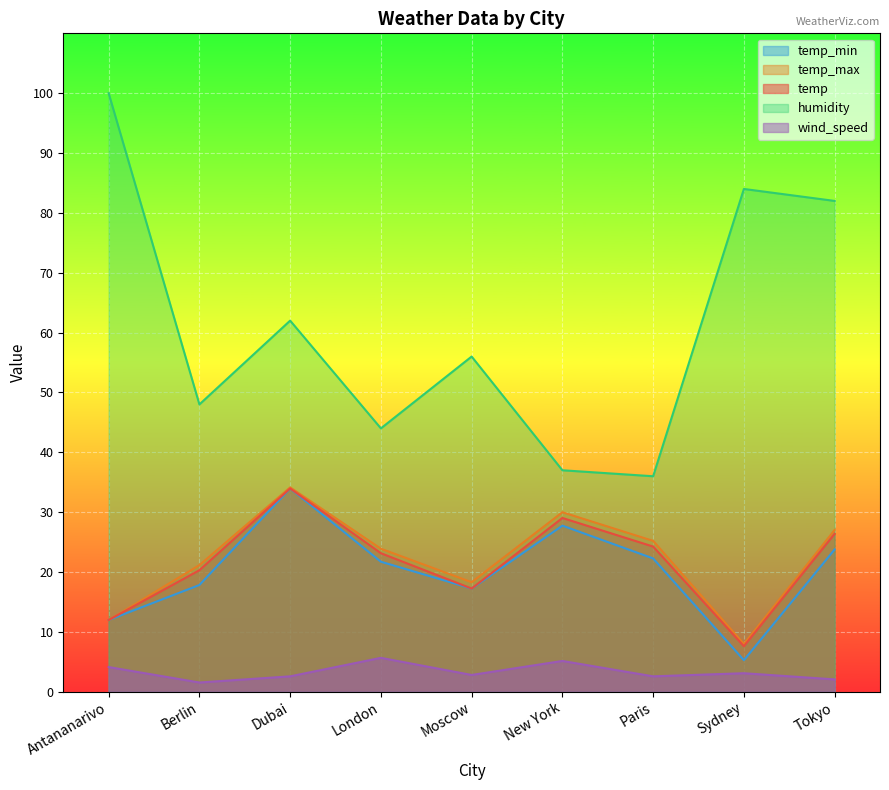

What are all the series names shown in the legend?

temp_min, temp_max, temp, humidity, wind_speed